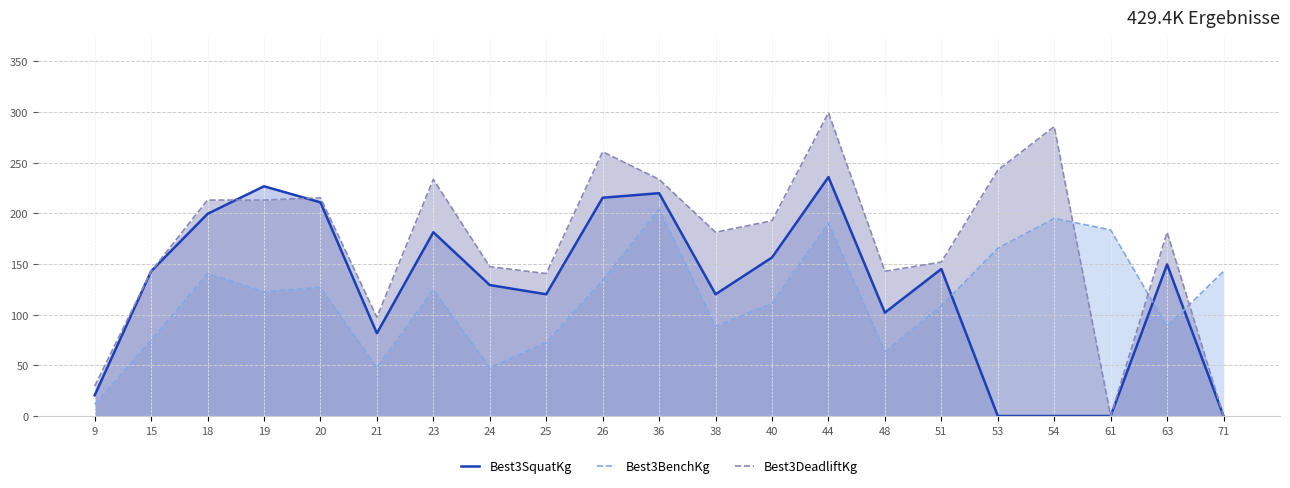

Between 20 and 9, which is larger?

20